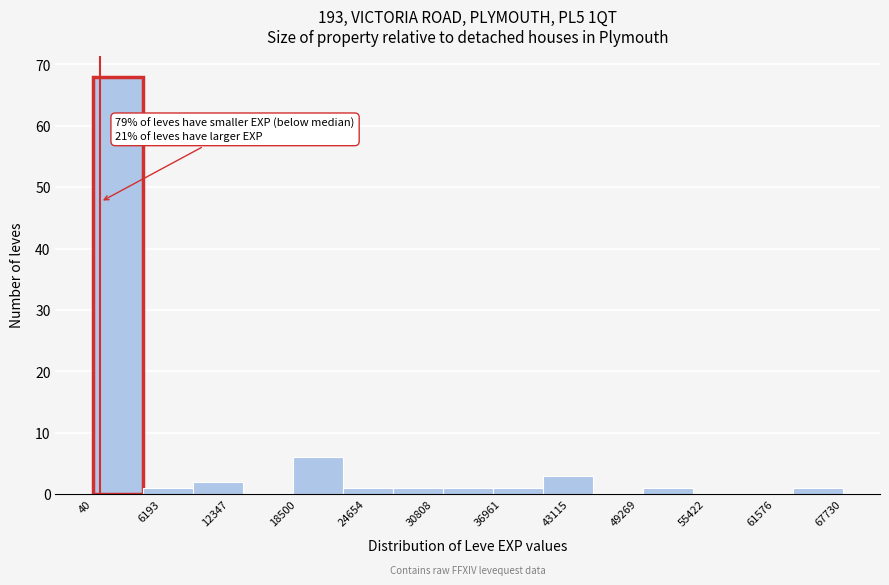

Which range on the x-axis has the tallest bar?

0 to 5000